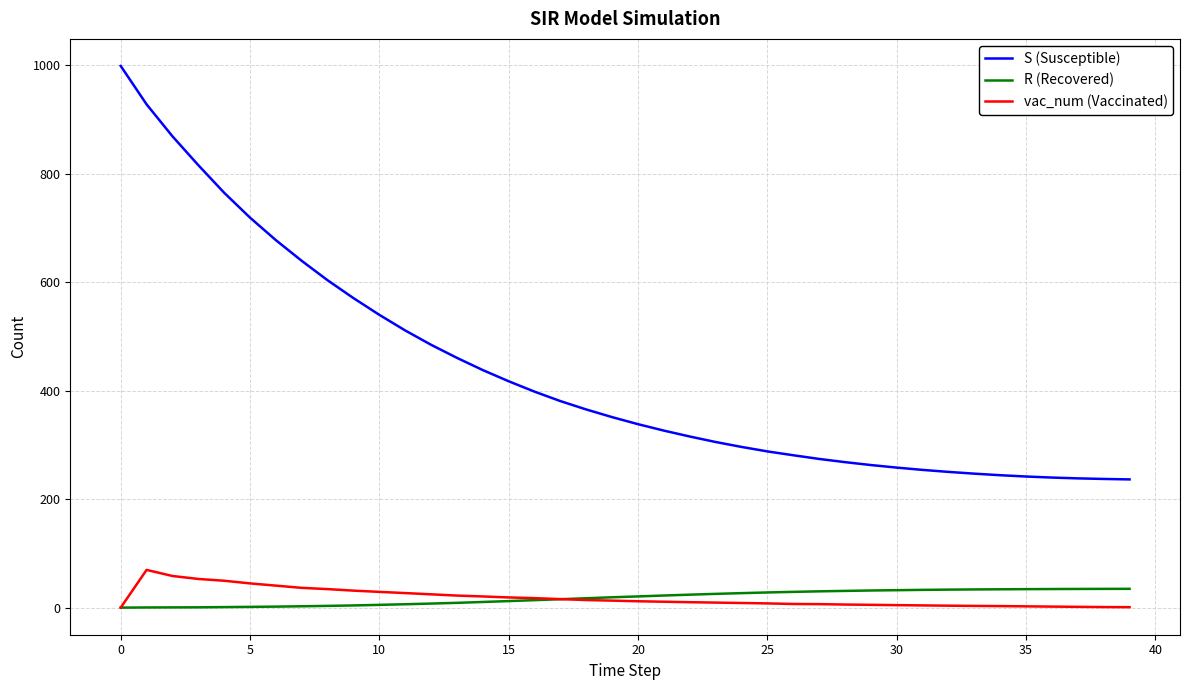

Which series has the widest spread of values?

S (Susceptible)